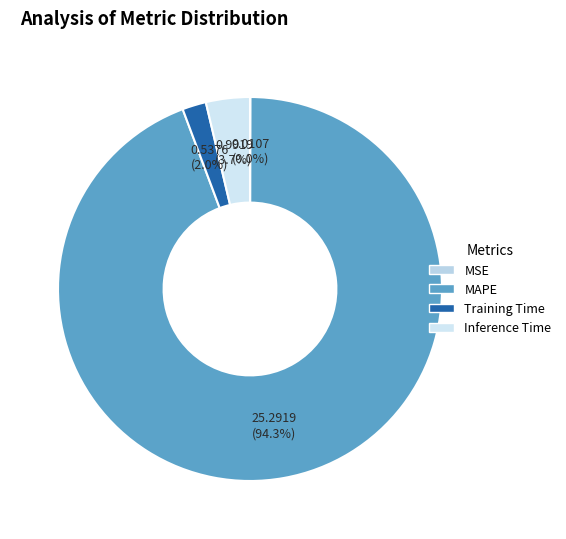

Is it true that MSE is 0% of the pie?

True